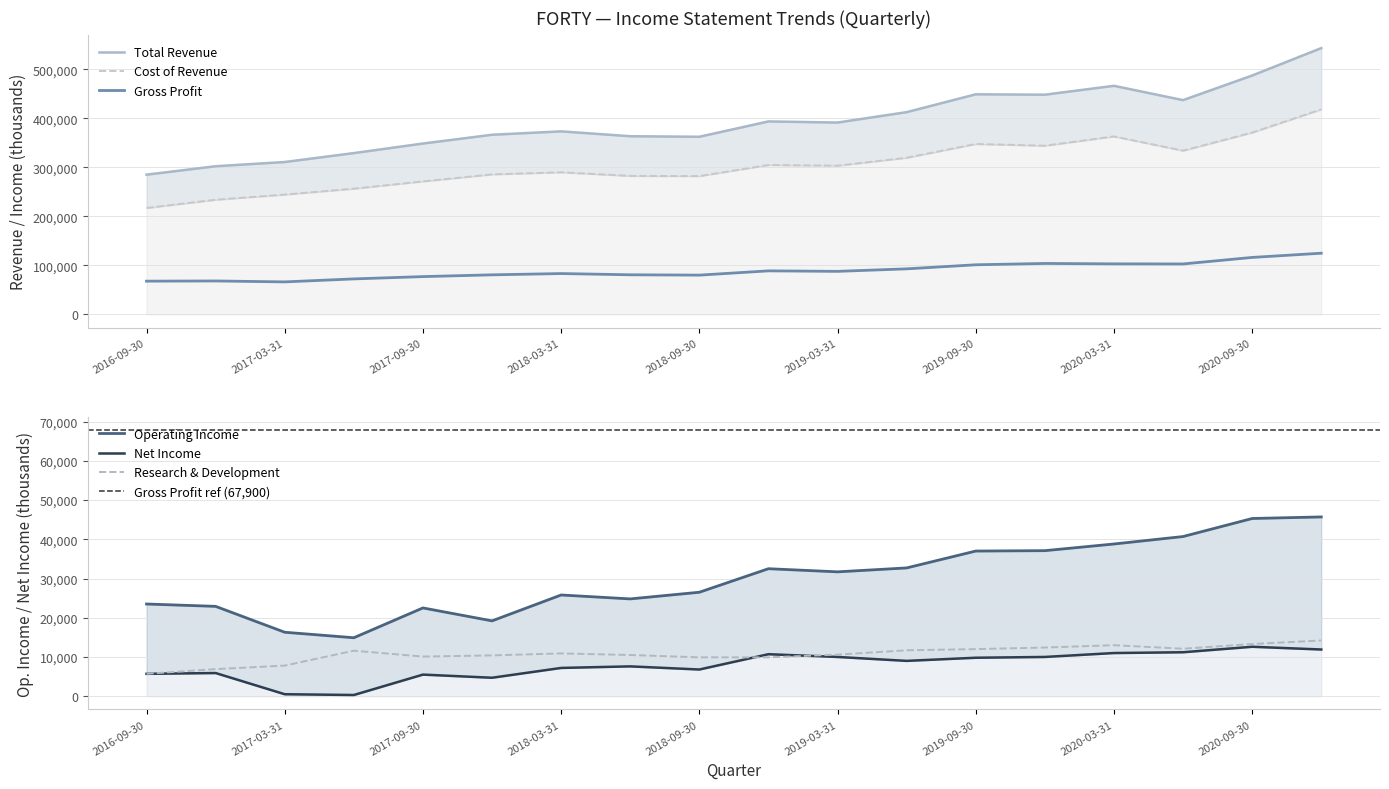

At which category does Research Development reach its first local valley?

2017-09-30